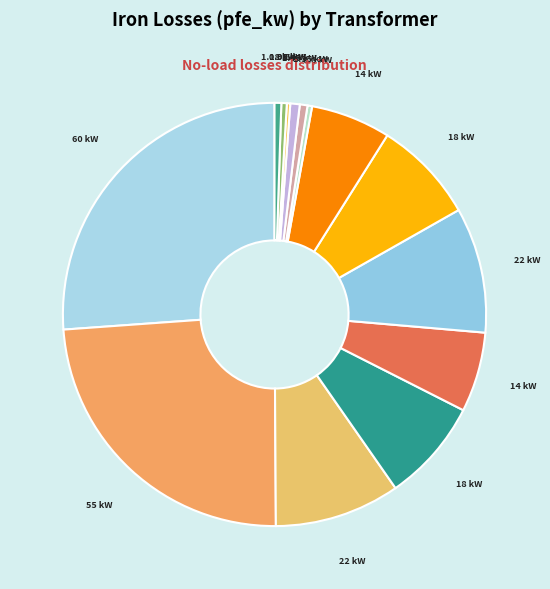

How many slices are in this pie chart?

14